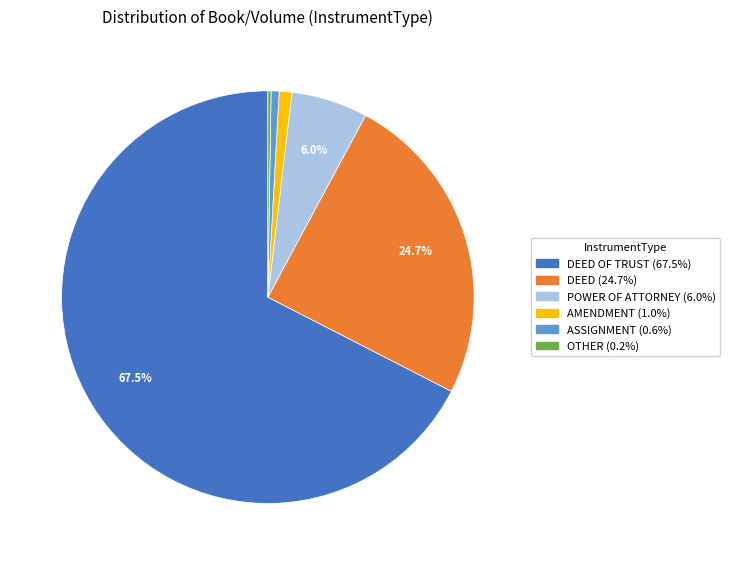

Is there a majority slice in this chart?

Yes